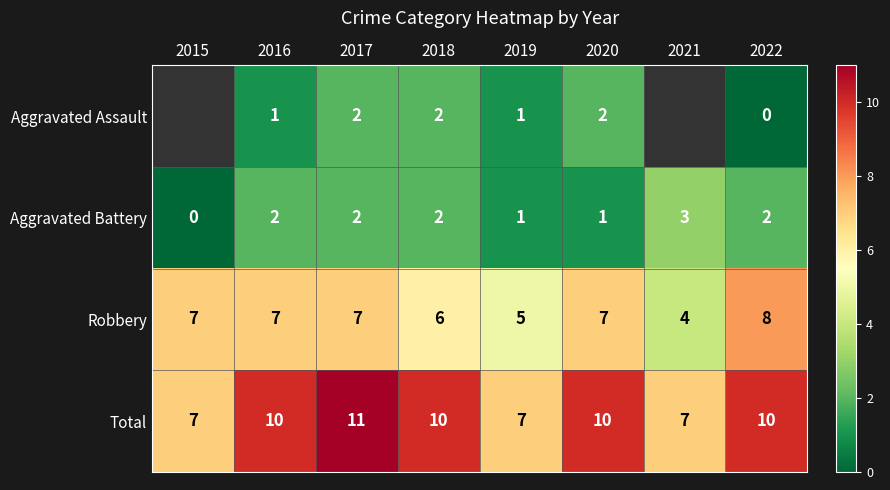

How many Aggravated Battery values are between 1 and 2?

6